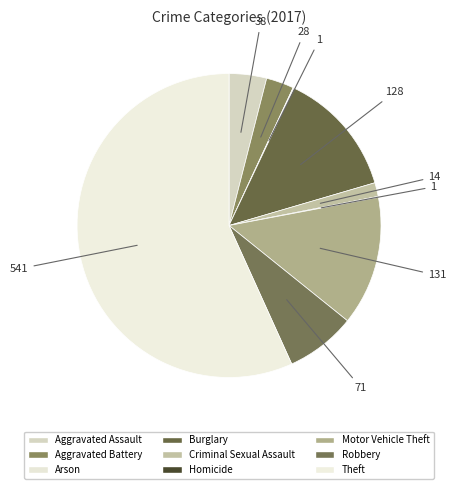

The Criminal Sexual Assault slice represents 15% of the pie. True or false?

False